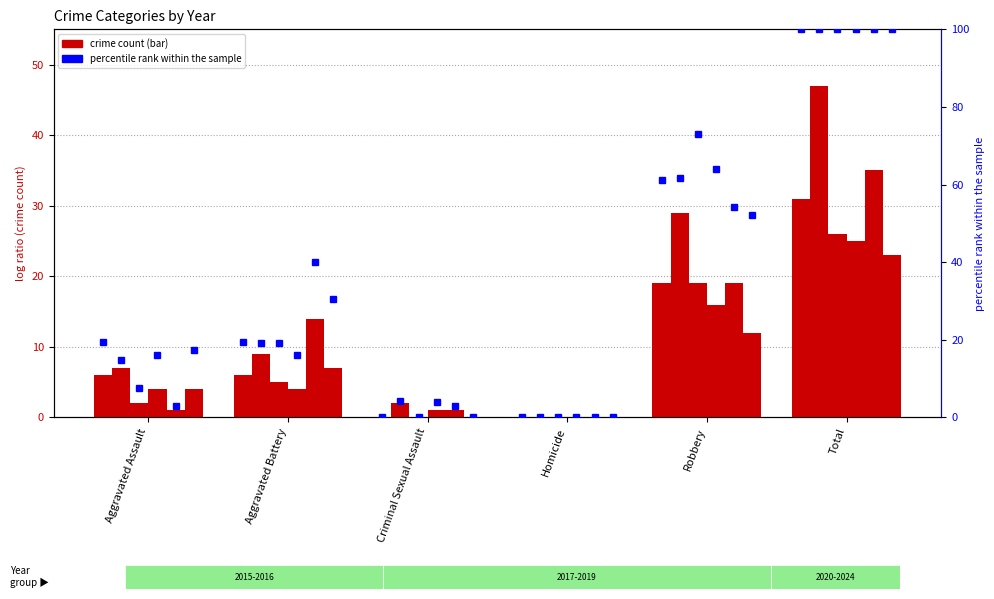

What is the average value of the 2019 pct series?

33.3